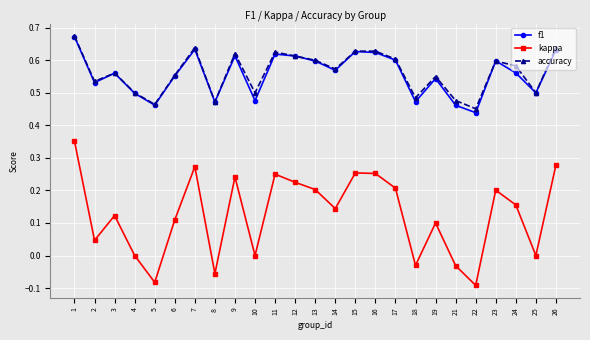

True or false: accuracy and kappa cross at least once.

False